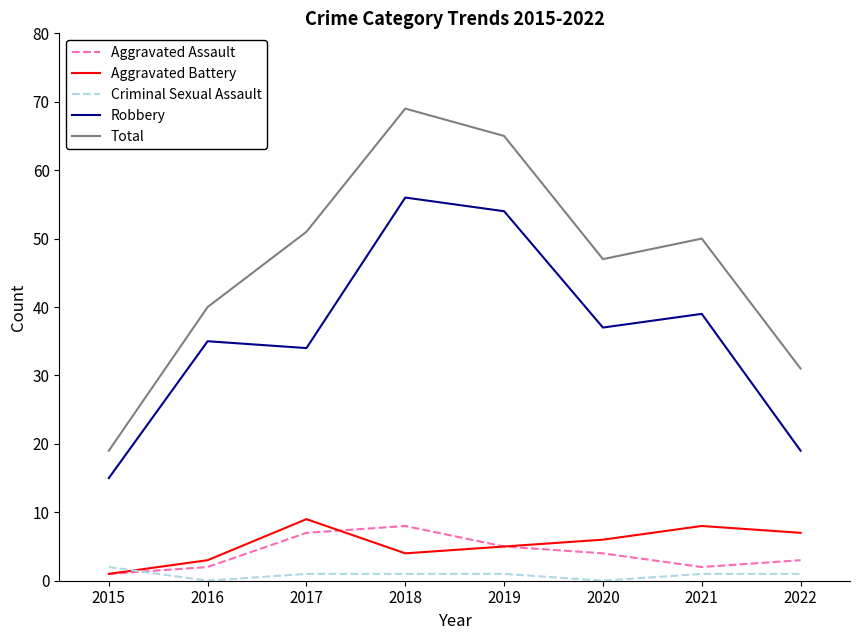

What is the maximum value for Aggravated Assault?

8